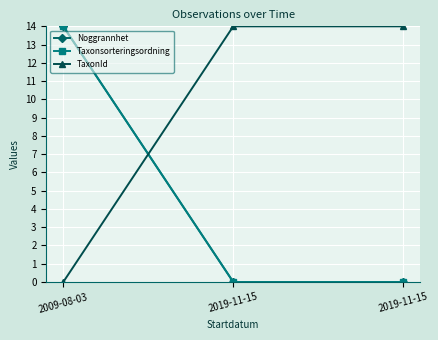

Rank the categories by Noggrannhet value from lowest to highest.

2019-11-15, 2019-11-15, 2009-08-03